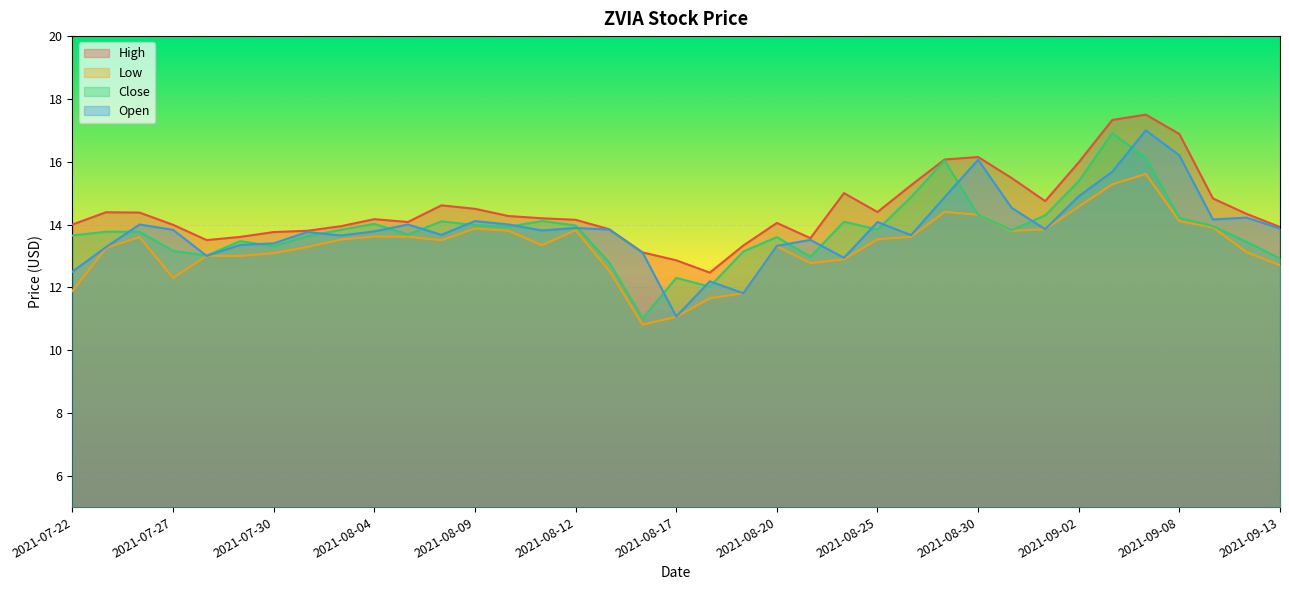

What position from the right is 2021-08-11?

23